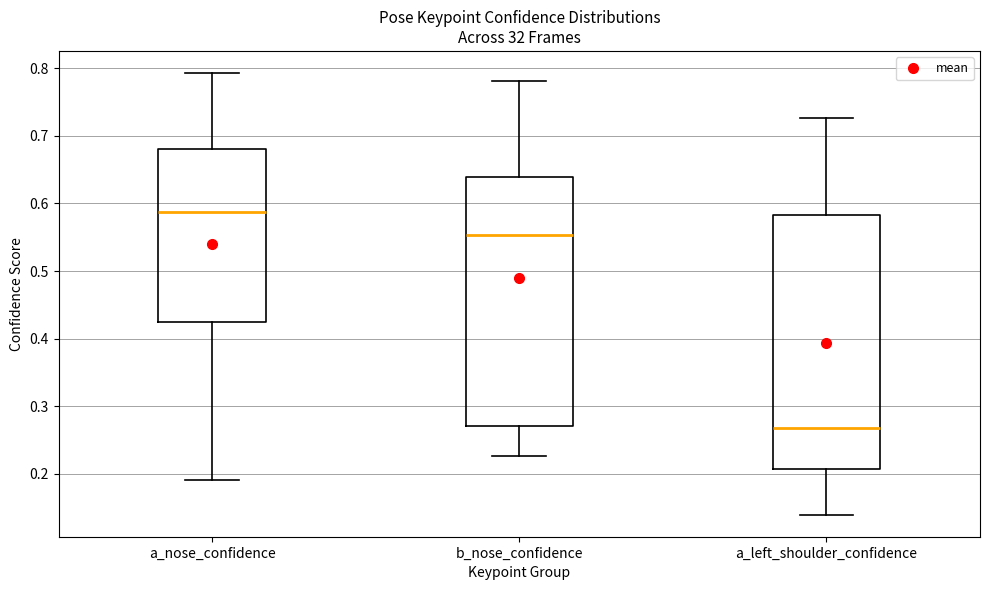

Where does the median line of the box for a_nose_confidence sit on the y-axis? The values are not printed on the chart, so give them approximately, as read against the axis.

0.59